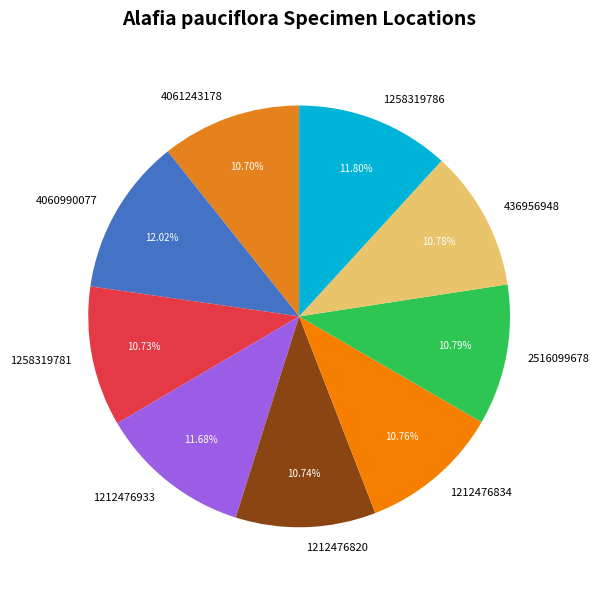

Does 4060990077 represent more than half of the total?

No